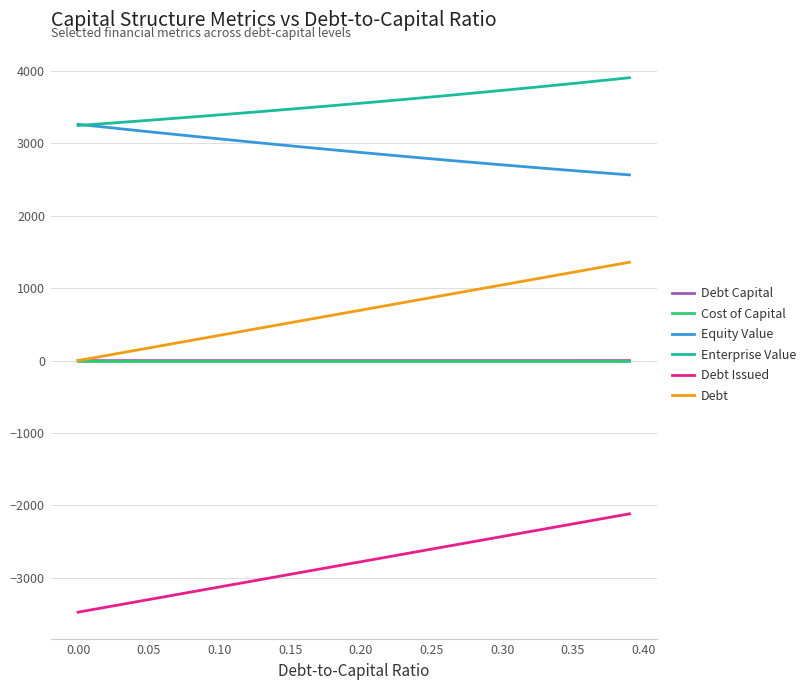

True or false: Enterprise Value and Debt cross at least once.

False